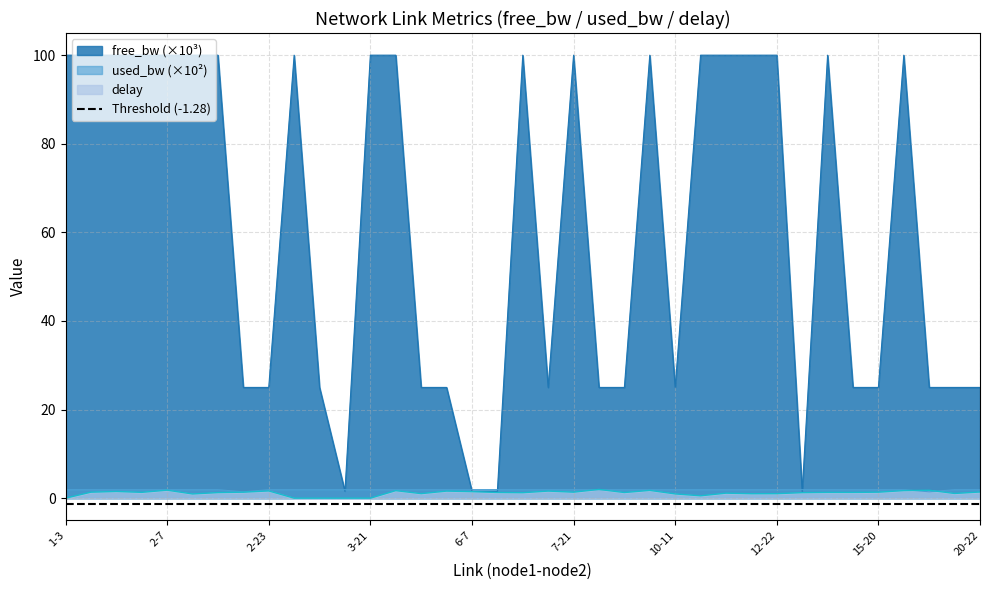

Does the chart have visible grid lines?

Yes